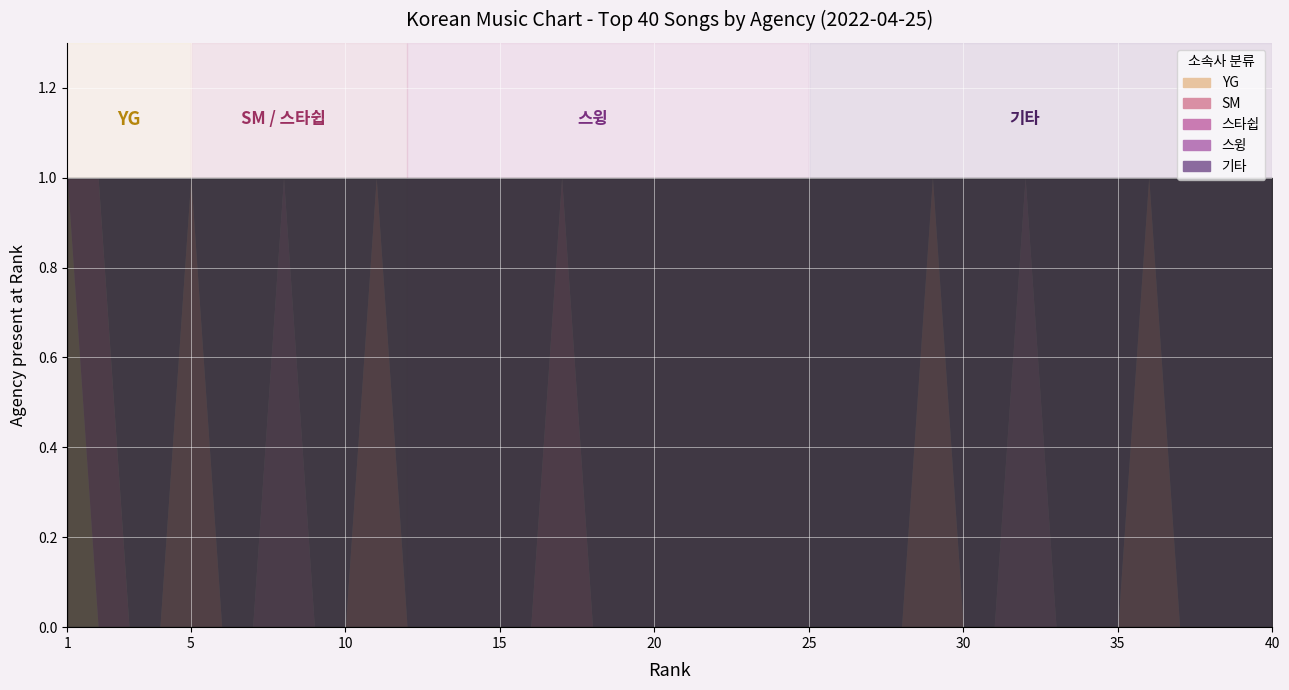

Rank the series by their maximum value, from lowest to highest.

YG, SM, 스타쉽, 스윙, 기타